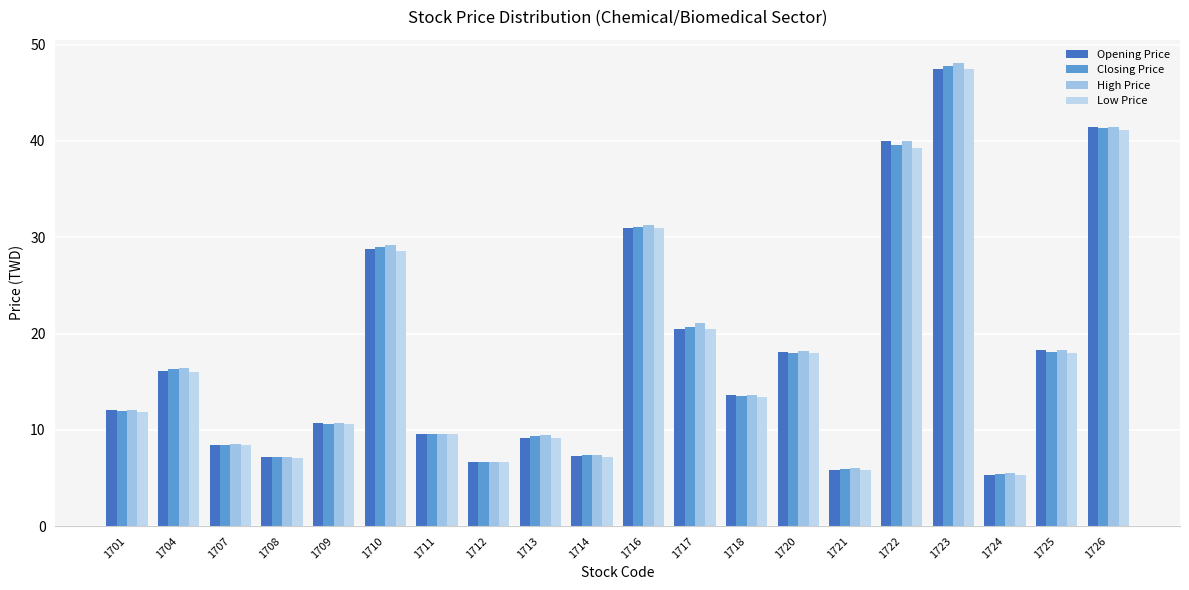

At which label does Low Price reach its minimum?

1724